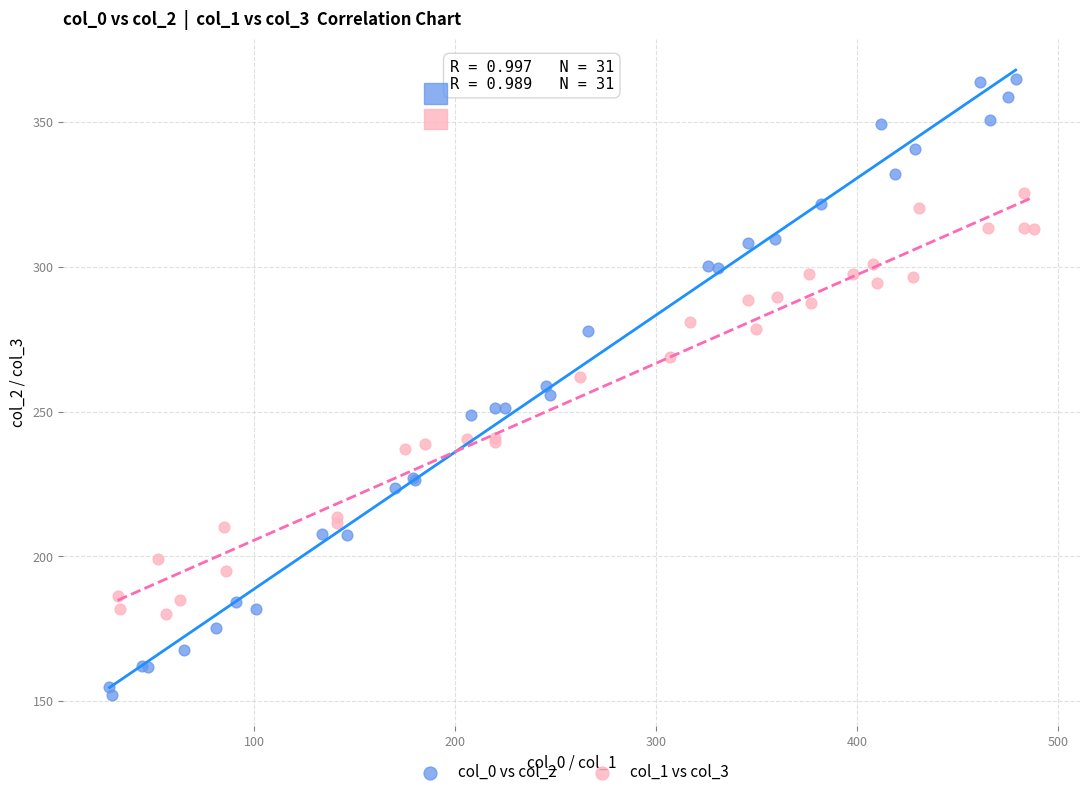

Which series reaches the minimum Y coordinate?

col_0 vs col_2